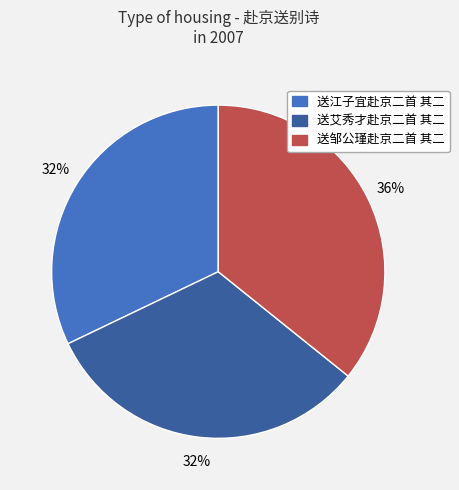

Count the number of slices in the pie.

3